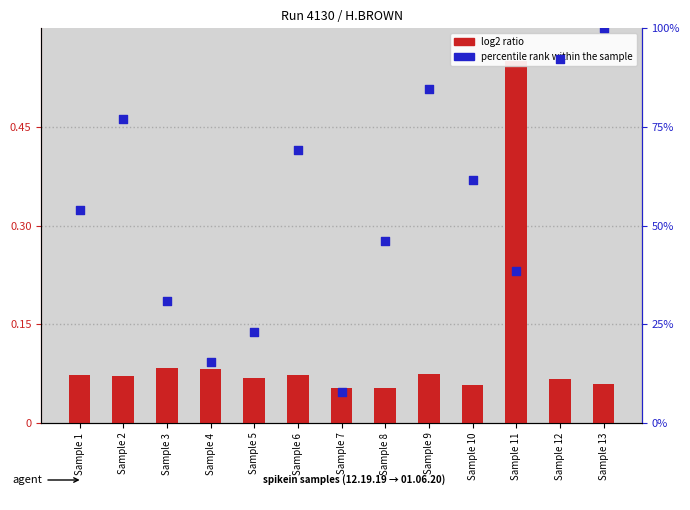

What is the total value across all series at Sample 5?

23.1